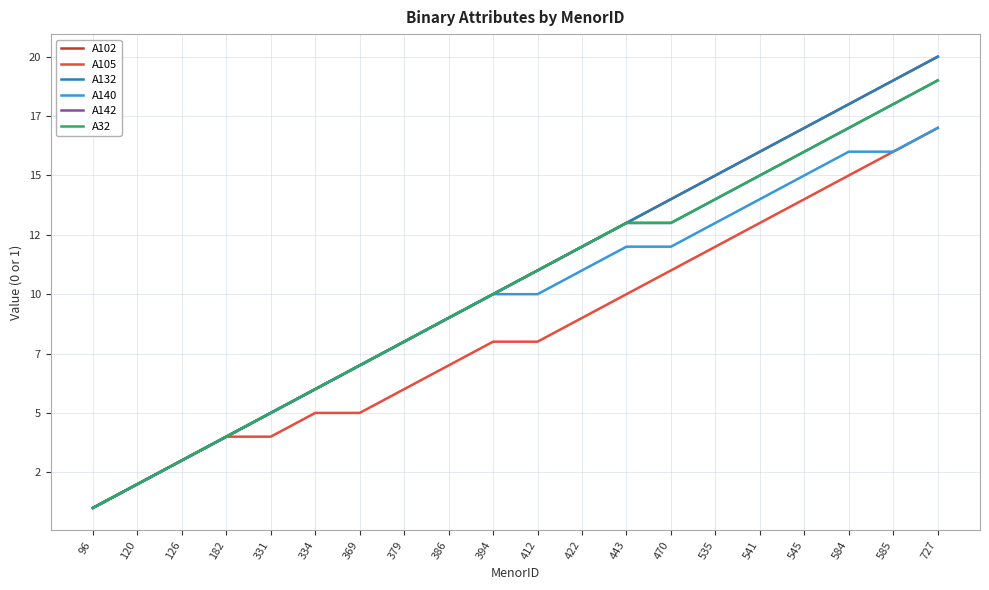

Does the chart display data point markers on the line(s)?

No